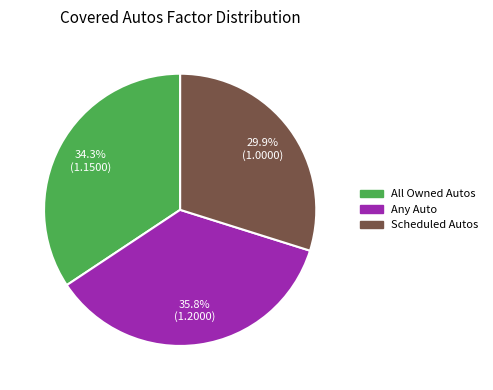

Rank the categories by value from highest to lowest.

Any Auto, All Owned Autos, Scheduled Autos